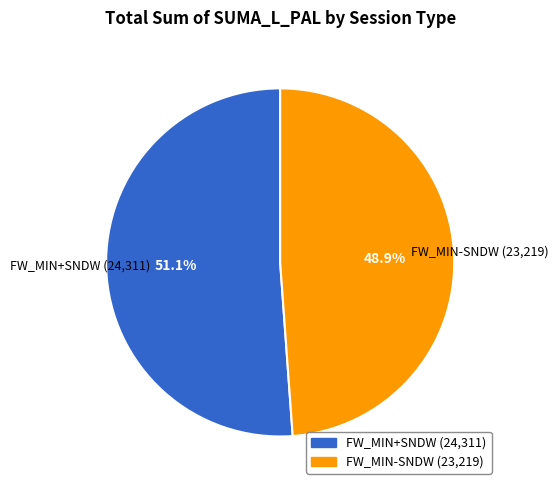

What is the smallest slice in the pie chart?

FW_MIN-SNDW